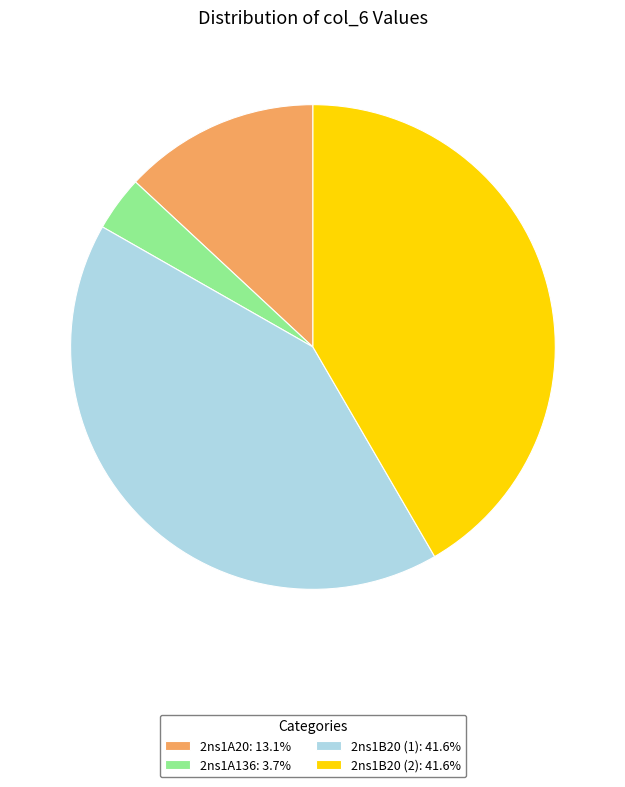

Which has a higher value, 2ns1A136 or 2ns1B20 (2)?

2ns1B20 (2)